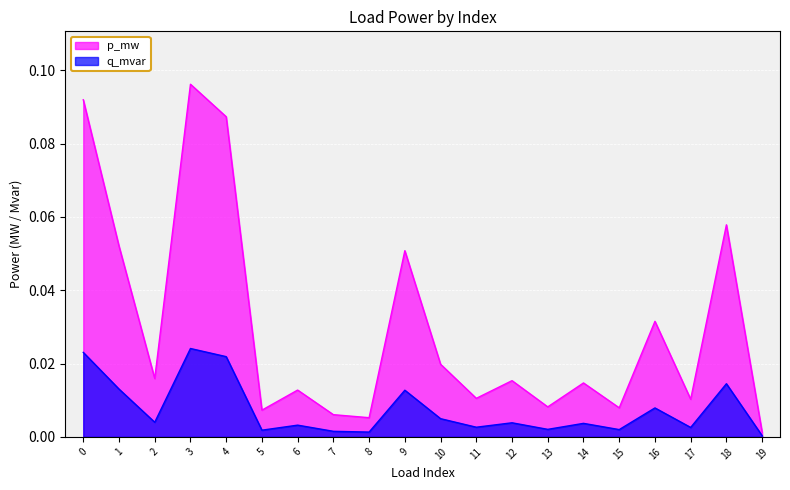

True or false: q_mvar and p_mw intersect in this chart.

False